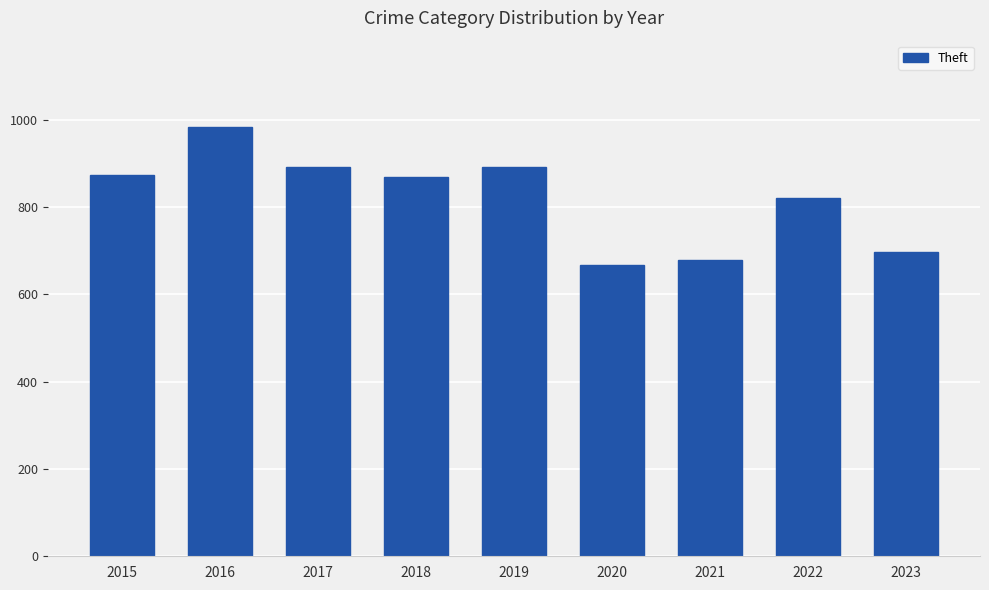

The chart shows a value of 473 at 2023. True or false?

False